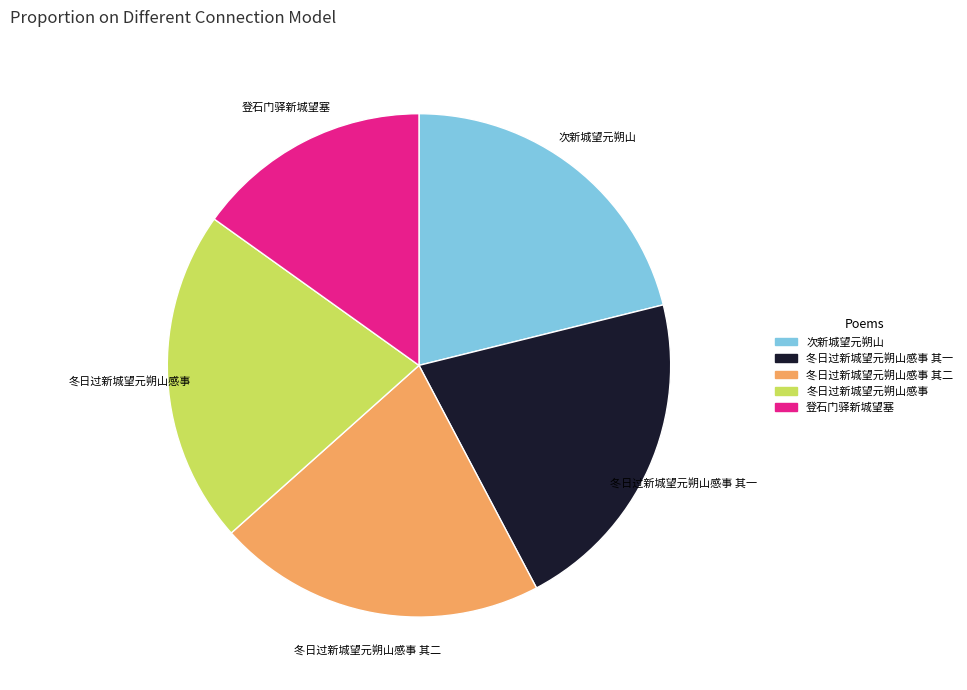

How many slices are in this pie chart?

5